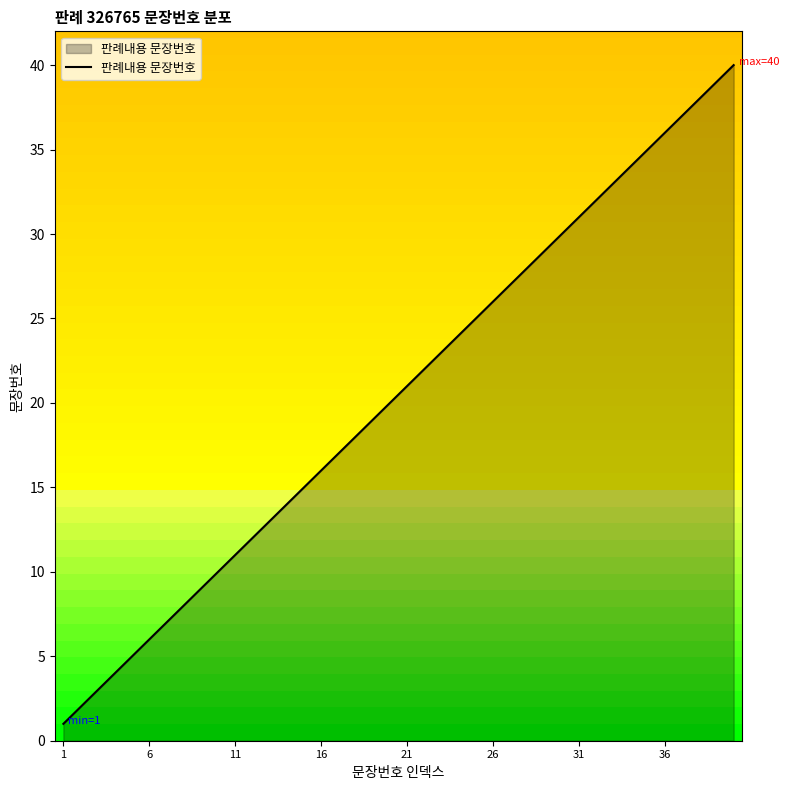

What is the maximum value shown in the chart?

40